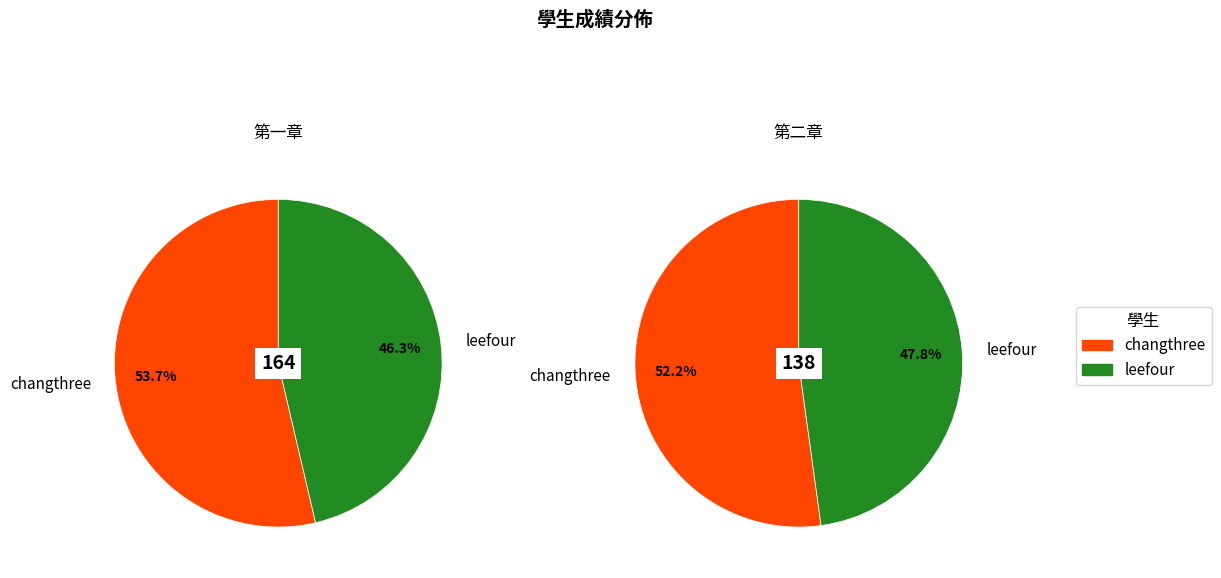

How many segments does this pie chart have?

2